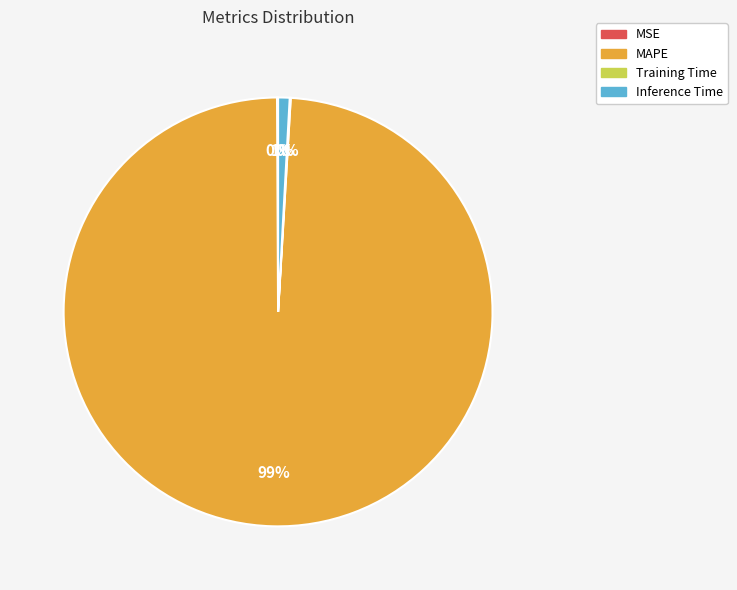

The Inference Time slice represents 12% of the pie. True or false?

False